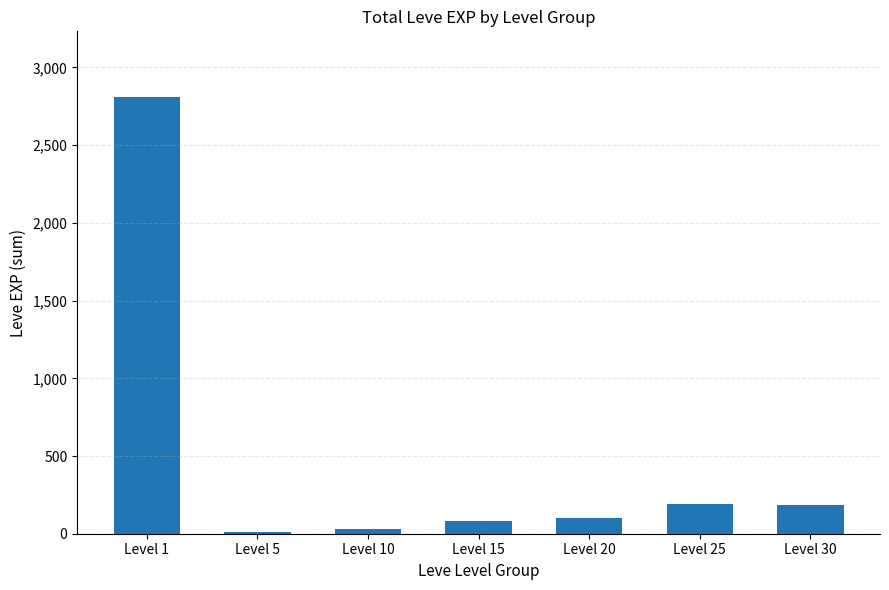

What is the greatest value displayed?

2811